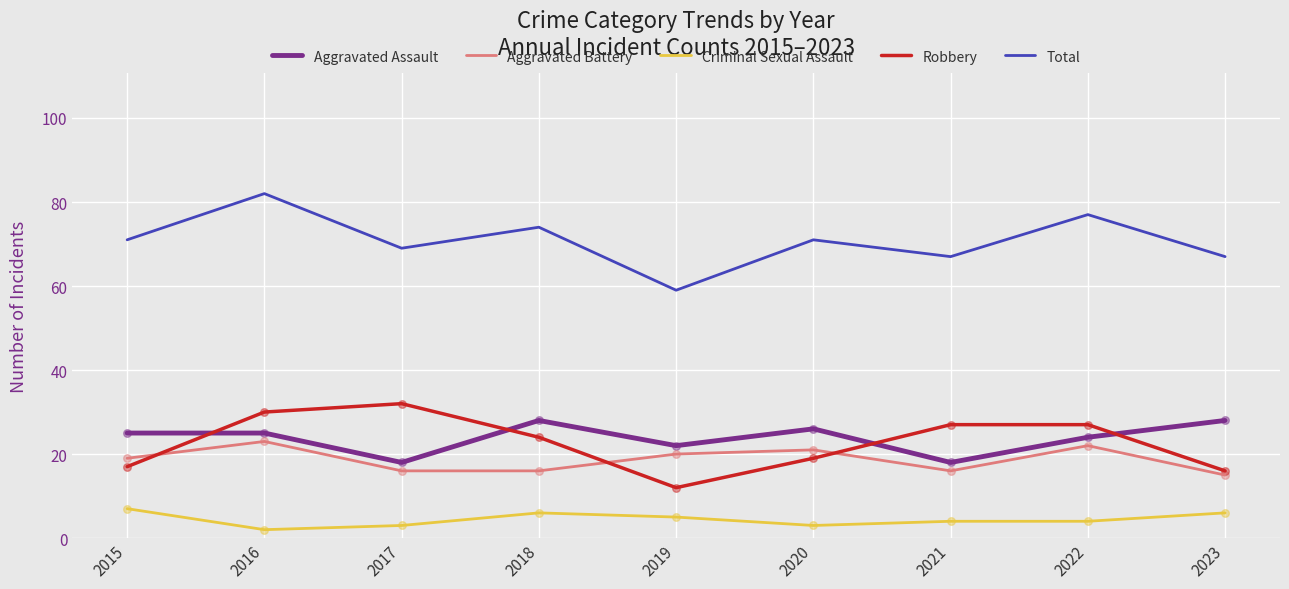

Is the value of Criminal Sexual Assault at 2018 greater than the value of Robbery at 2016?

No